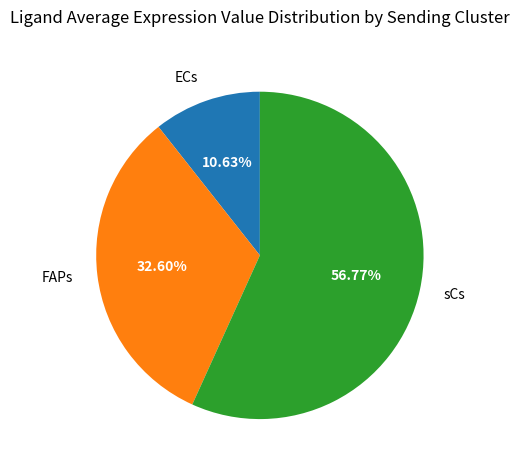

Count the number of slices in the pie.

3